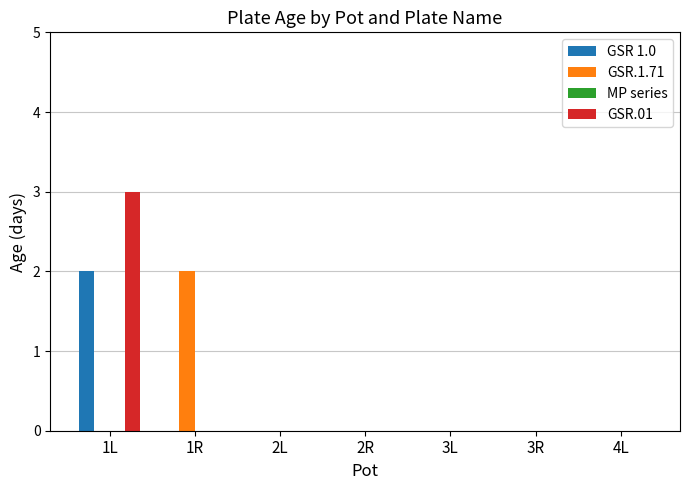

How many groups of bars are there?

7